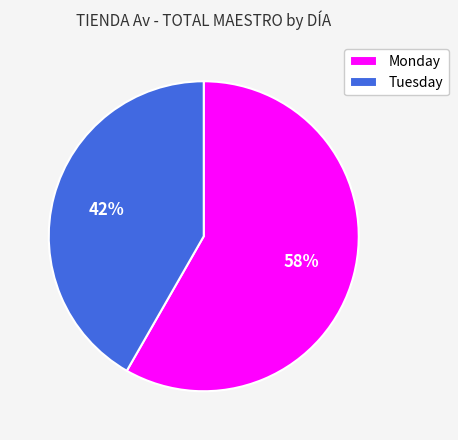

Which slice is the largest?

Monday